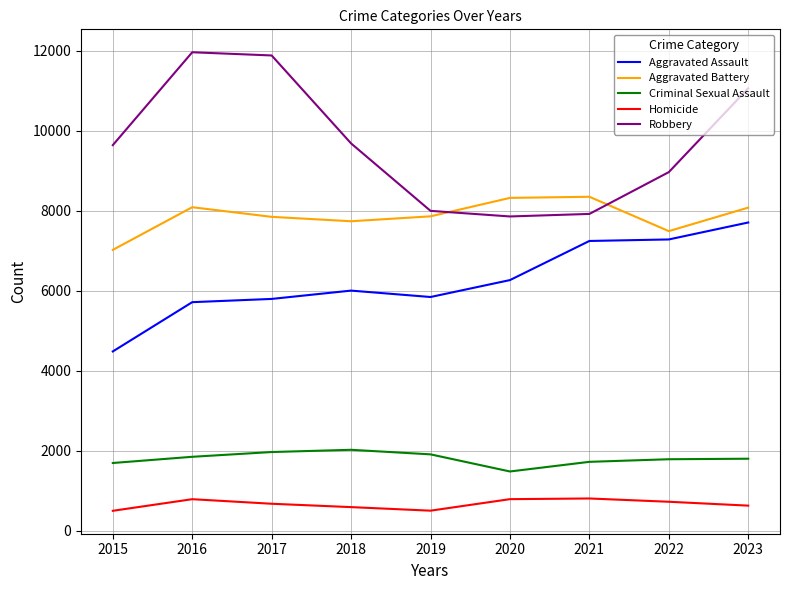

Rank the series by their maximum value, from lowest to highest.

Homicide, Criminal Sexual Assault, Aggravated Assault, Aggravated Battery, Robbery